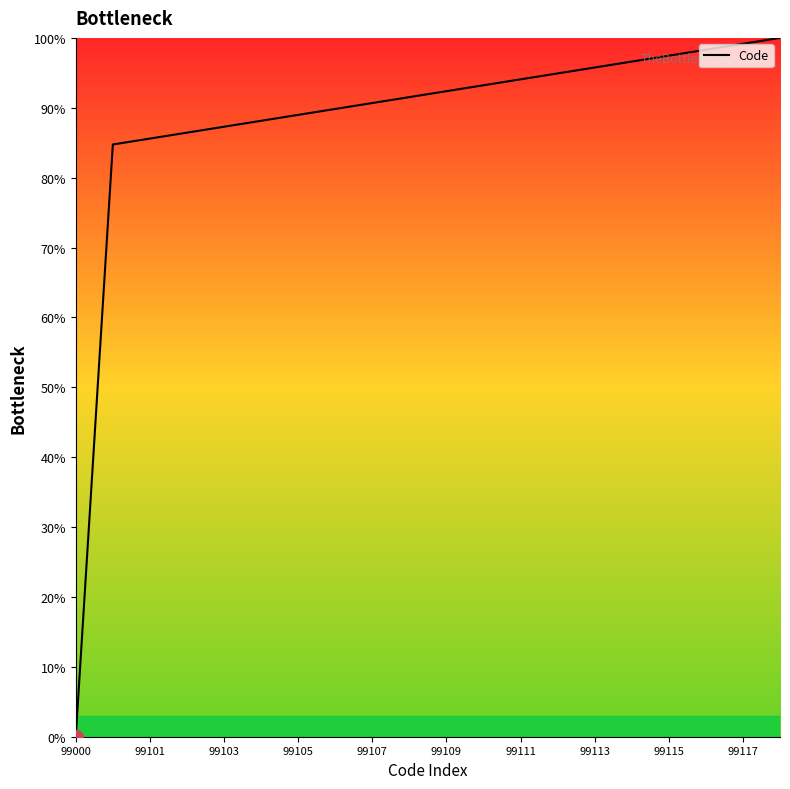

What is the greatest value displayed?

100.0